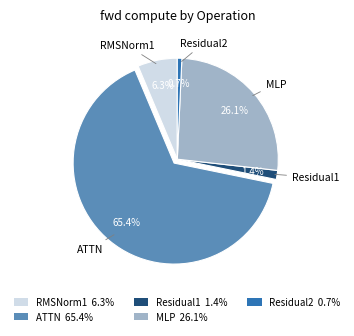

Between ATTN and RMSNorm1, which is larger?

ATTN